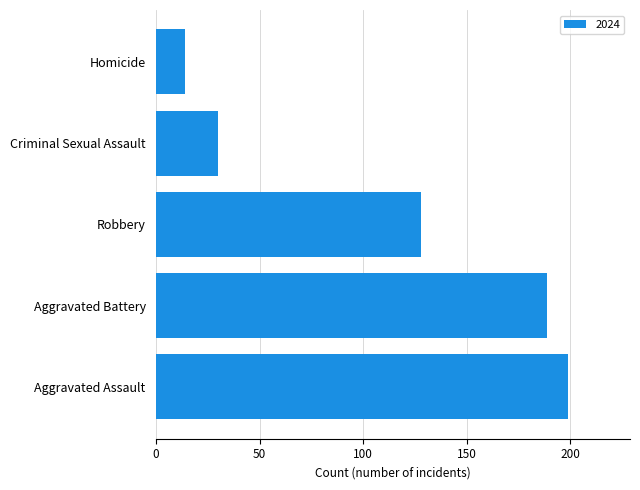

Rank the categories by value from lowest to highest.

Homicide, Criminal Sexual Assault, Robbery, Aggravated Battery, Aggravated Assault